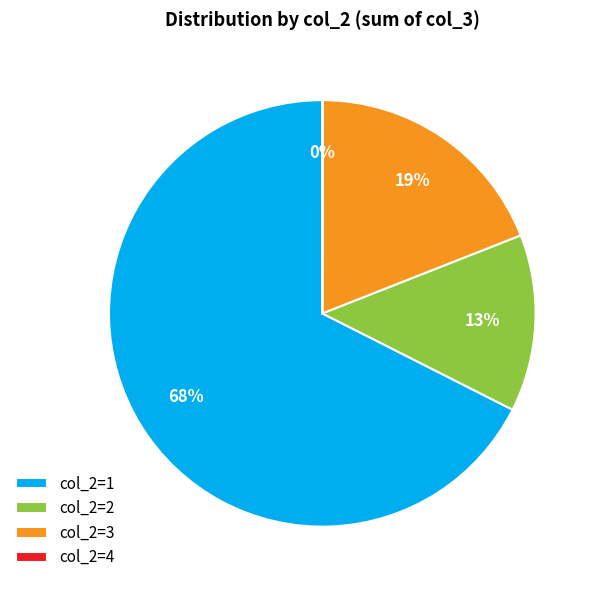

To the nearest percent, what percentage of the pie is col_2=3?

19%